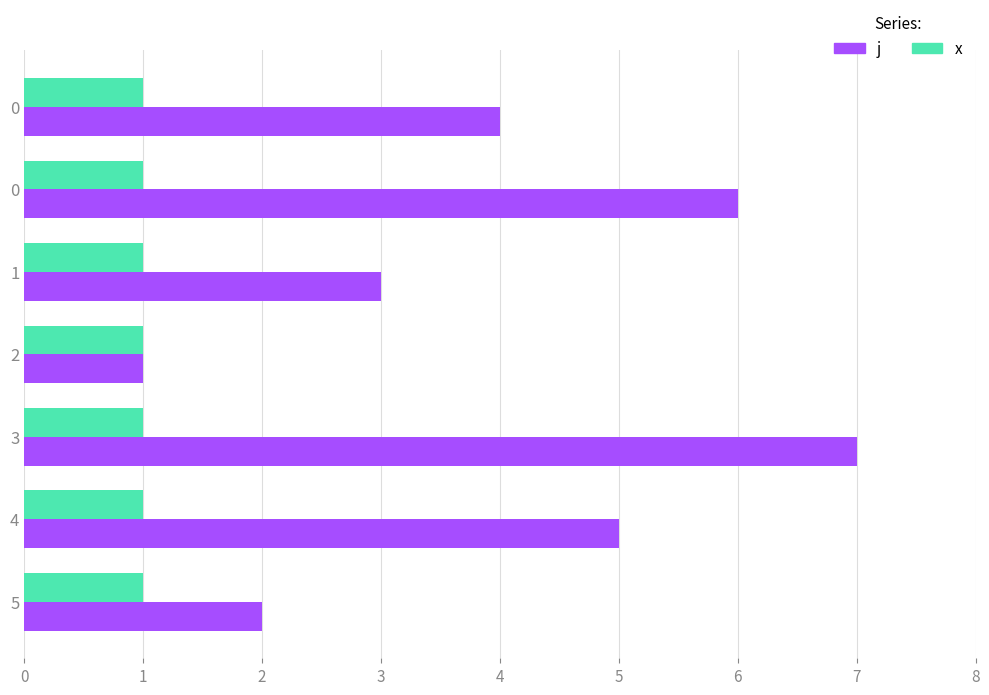

List the series in order of their peak value, lowest first.

x, j